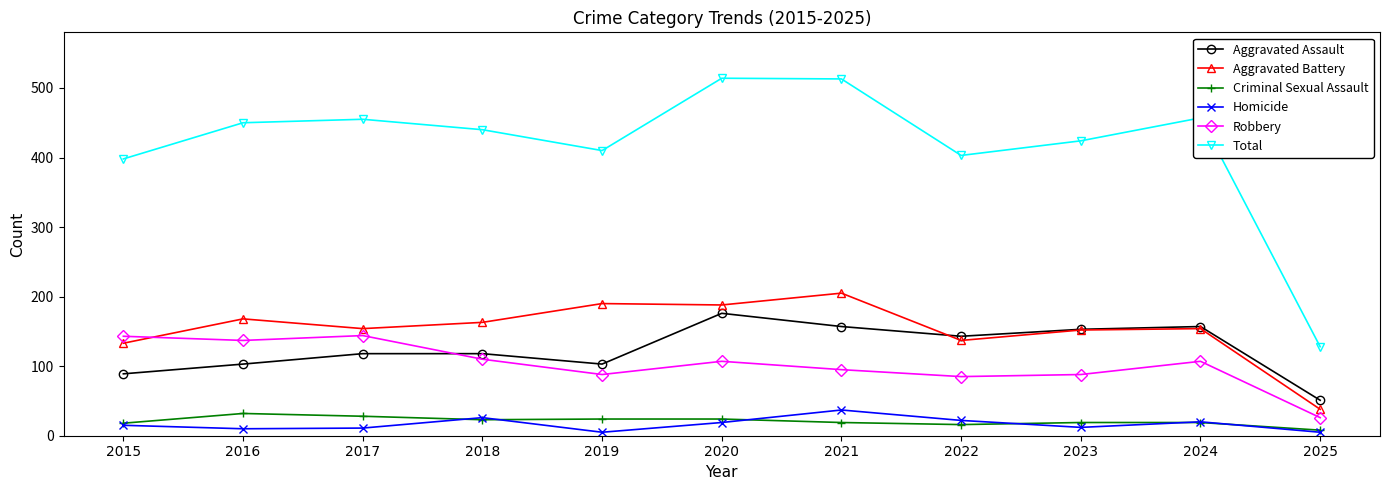

How many lines are shown in the chart?

6